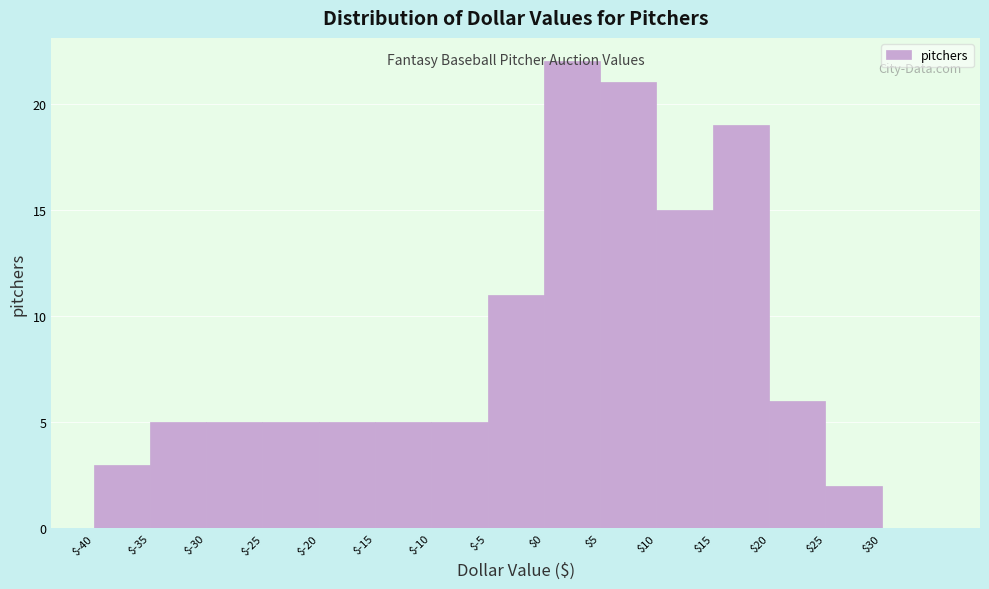

Reading left to right, transcribe this chart: for each bar, give the range it covers on the x-axis and its height. The values are not printed on the chart, so give them approximately, as read against the axis.

-40 to -35: 3
-35 to -30: 5
-30 to -25: 5
-25 to -20: 5
-20 to -15: 5
-15 to -10: 5
-10 to -5: 5
-5 to 0: 11
0 to 5: 22
5 to 10: 21
10 to 15: 15
15 to 20: 19
20 to 25: 6
25 to 30: 2
30 to 35: 0